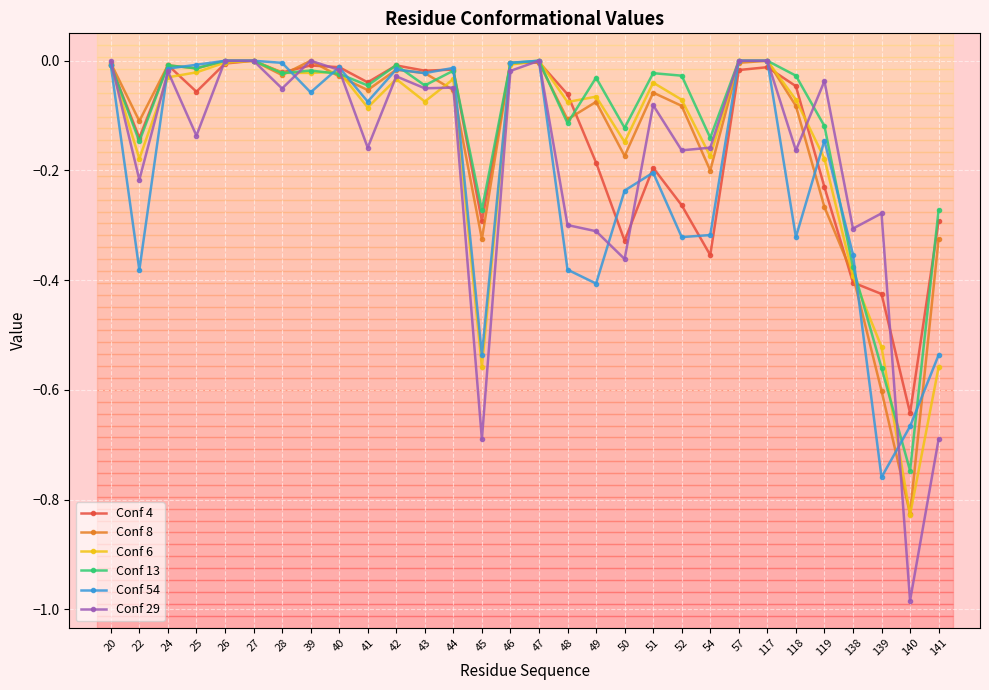

Which category has the lowest value in the Conf 29 series?

140